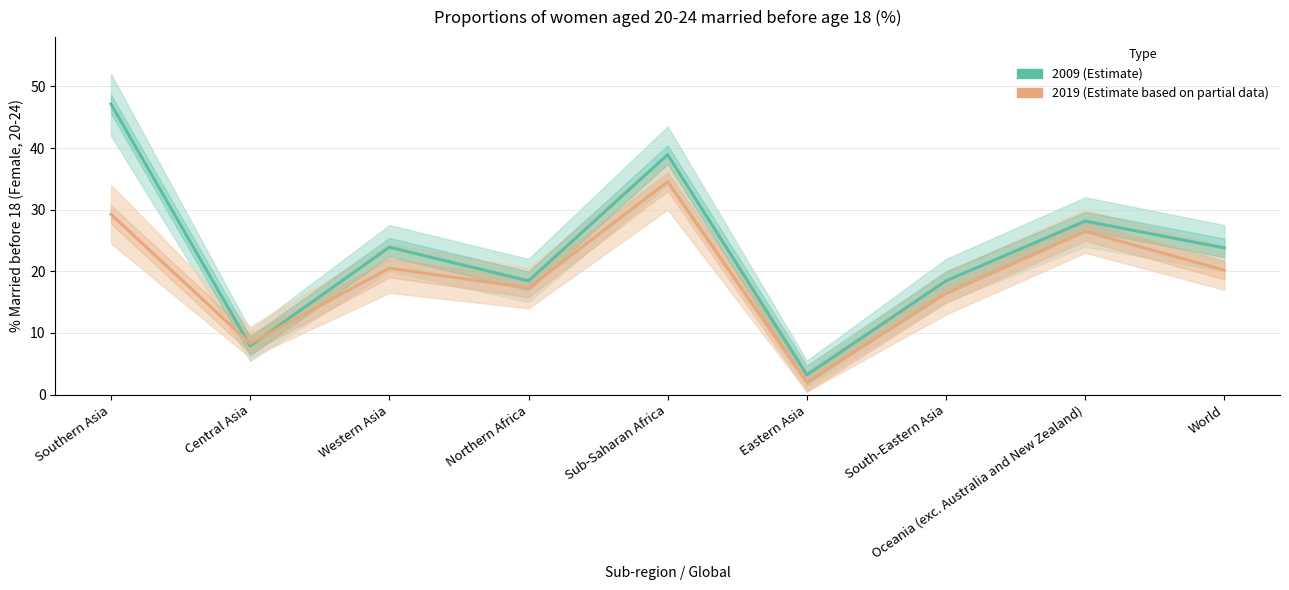

How many values in the 2019 (Estimate based on partial data) series exceed 20?

5